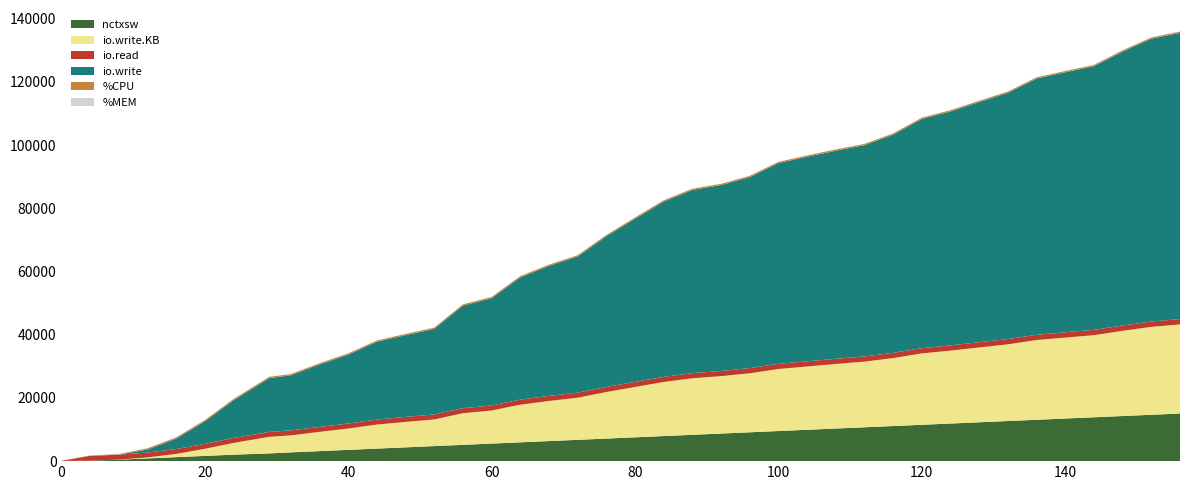

Reading left to right, list all the values displayed in this chart.

nctxsw: 0=54.0	4=139.0	8=466.0	12=862.0	16=1259.0	20=1655.0	24=2051.0	29=2447.0	32=2777.0	36=3174.0	40=3570.0	44=3967.0	48=4364.0	52=4761.0	56=5159.0	60=5556.0	64=5954.0	68=6349.0	72=6746.0	76=7143.0	80=7541.0	84=7938.0	88=8335.0	92=8733.0	96=9130.0	100=9528.0	104=9924.0	108=10320.0	112=10716.0	116=11112.0	120=11508.0	124=11904.0	128=12300.0	132=12696.0	136=13092.0	140=13488.0	144=13884.0	148=14280.0	152=14677.0	156=15073.0
io.write: 0=4.0	4=5.0	8=43.0	12=952.0	16=3261.0	20=7130.0	24=11945.0	29=17028.0	32=17441.0	36=19756.0	40=21810.0	44=24627.0	48=25861.0	52=27078.0	56=32463.0	60=33938.0	64=38698.0	68=41149.0	72=43107.0	76=47695.0	80=51633.0	84=55480.0	88=57973.0	92=58841.0	96=60454.0	100=63530.0	104=64756.0	108=65847.0	112=66863.0	116=69047.0	120=72552.0	124=74045.0	128=76001.0	132=77925.0	136=81067.0	140=82293.0	144=83445.0	148=86693.0	152=89500.0	156=90589.0
io.write.KB: 0=0.0	4=0.0	8=20.0	12=316.0	16=1028.0	20=2248.0	24=3708.0	29=5252.0	32=5380.0	36=6100.0	40=6748.0	44=7624.0	48=8056.0	52=8432.0	56=10016.0	60=10476.0	64=11916.0	68=12696.0	72=13324.0	76=14728.0	80=15932.0	84=17124.0	88=17896.0	92=18172.0	96=18684.0	100=19640.0	104=20036.0	108=20440.0	112=20784.0	116=21516.0	120=22596.0	124=23076.0	128=23684.0	132=24280.0	136=25240.0	140=25624.0	144=25992.0	148=26964.0	152=27828.0	156=28204.0
io.read: 0=38.0	4=1529.0	8=1540.0	12=1544.0	16=1548.0	20=1552.0	24=1556.0	29=1561.0	32=1564.0	36=1568.0	40=1572.0	44=1576.0	48=1580.0	52=1584.0	56=1588.0	60=1592.0	64=1596.0	68=1600.0	72=1604.0	76=1608.0	80=1612.0	84=1616.0	88=1620.0	92=1624.0	96=1628.0	100=1632.0	104=1636.0	108=1640.0	112=1644.0	116=1648.0	120=1652.0	124=1656.0	128=1660.0	132=1664.0	136=1668.0	140=1672.0	144=1676.0	148=1680.0	152=1684.0	156=1688.0
%MEM: 0=0.2	4=4.7	8=12.6	12=15.1	16=18.9	20=20.7	24=21.6	29=22.1	32=22.2	36=22.4	40=22.5	44=22.6	48=22.6	52=22.7	56=22.7	60=22.7	64=22.7	68=22.7	72=22.7	76=22.8	80=22.8	84=22.8	88=22.9	92=22.9	96=23.0	100=23.0	104=23.0	108=23.0	112=23.1	116=23.1	120=23.1	124=23.1	128=23.1	132=23.1	136=23.1	140=23.2	144=23.2	148=23.8	152=24.8	156=26.2
%CPU: 0=0.0	4=95.4	8=171.1	12=395.6	16=398.9	20=399.2	24=399.0	29=399.1	32=399.2	36=398.1	40=399.5	44=399.0	48=399.2	52=399.2	56=399.1	60=398.9	64=399.2	68=398.7	72=399.3	76=399.1	80=399.1	84=399.3	88=399.0	92=399.3	96=399.2	100=397.5	104=399.5	108=399.1	112=399.1	116=399.3	120=398.7	124=398.8	128=399.0	132=399.2	136=399.1	140=399.0	144=399.1	148=399.2	152=398.3	156=399.3